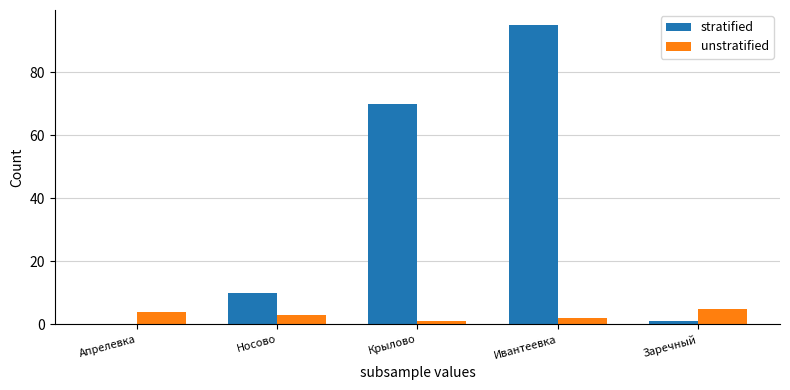

Between Носово and Крылово, which series saw the biggest shift?

stratified